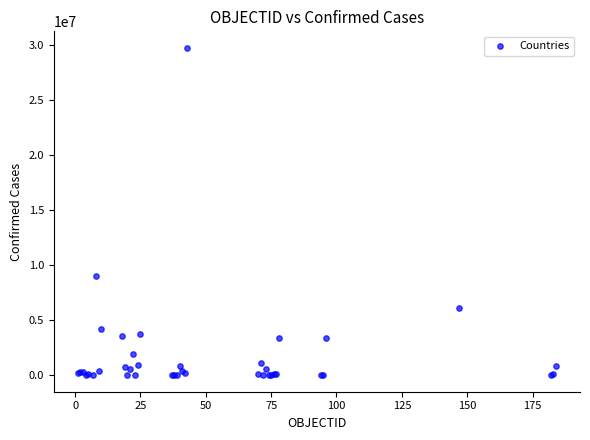

What Y value in the scatter plot is closest to 14891428?

9021240